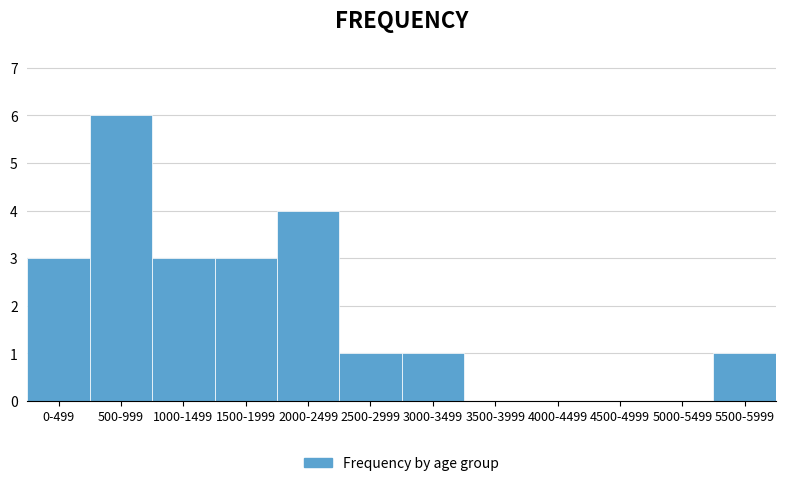

Reading right to left, transcribe all the data shown in this chart.

5500-5999=1	5000-5499=0	4500-4999=0	4000-4499=0	3500-3999=0	3000-3499=1	2500-2999=1	2000-2499=4	1500-1999=3	1000-1499=3	500-999=6	0-499=3